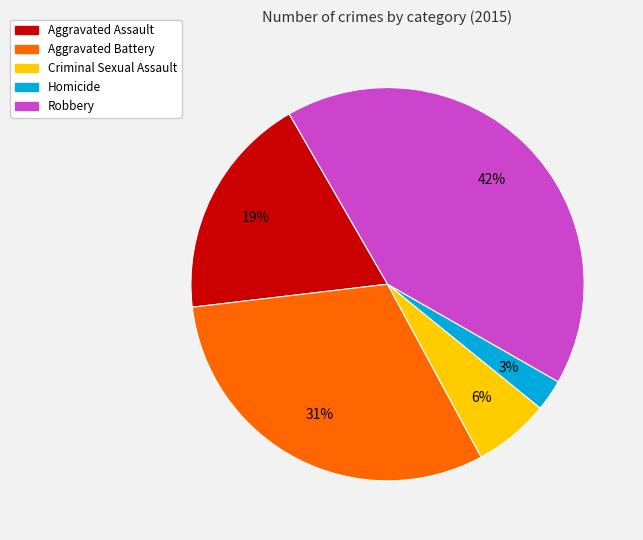

Does any single category account for the majority?

No